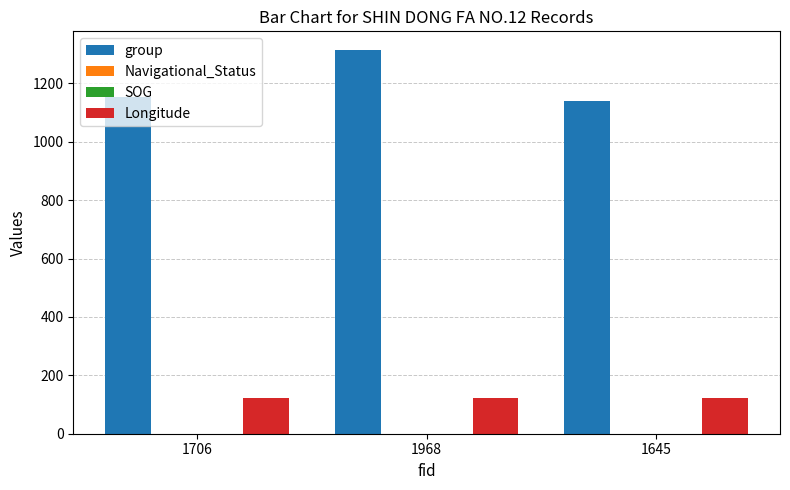

What is the maximum value shown in the chart?

1313.0